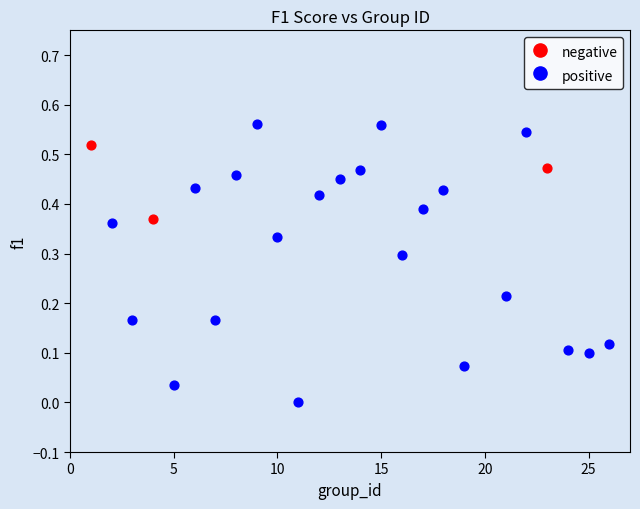

Which series has the widest spread of Y values?

positive